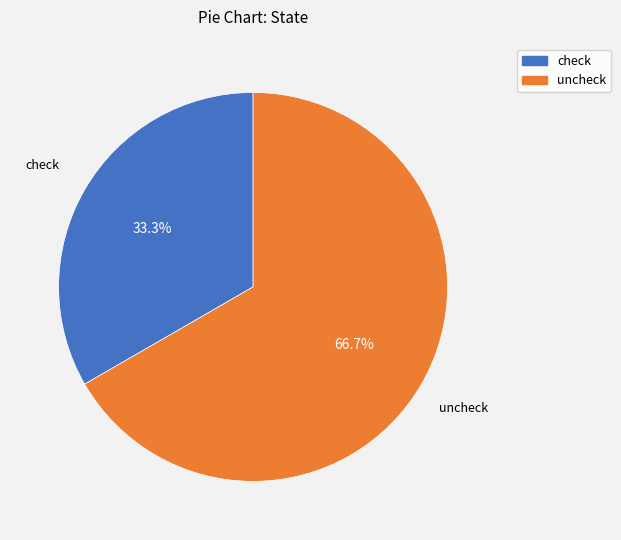

Does check account for over 50% of the chart?

No